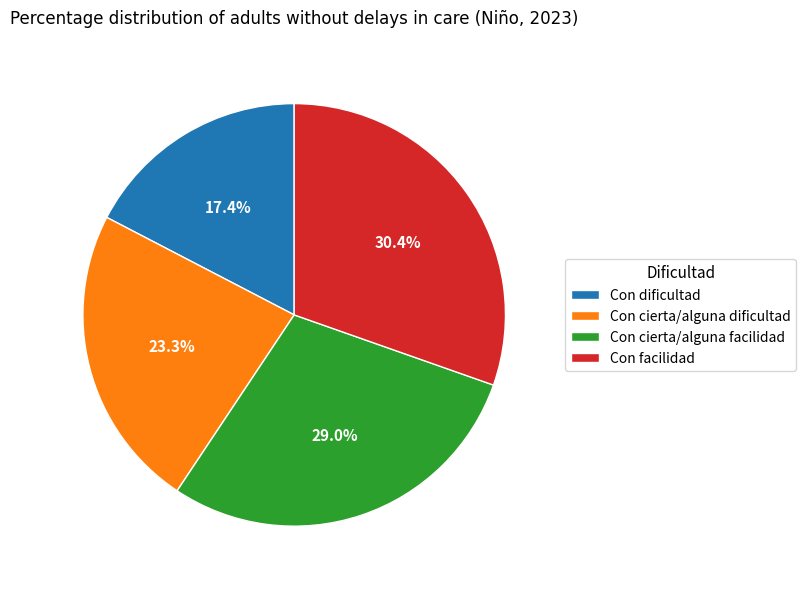

What percentage is the Con cierta/alguna facilidad slice, to the nearest percent?

29%